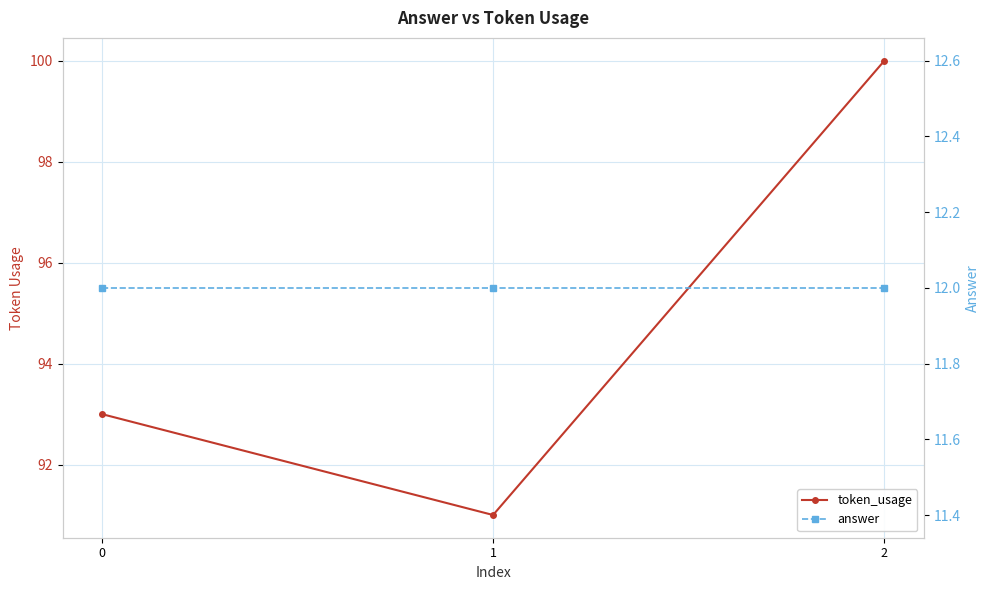

Is the value of token_usage at 1 greater than the value of answer at 0?

Yes